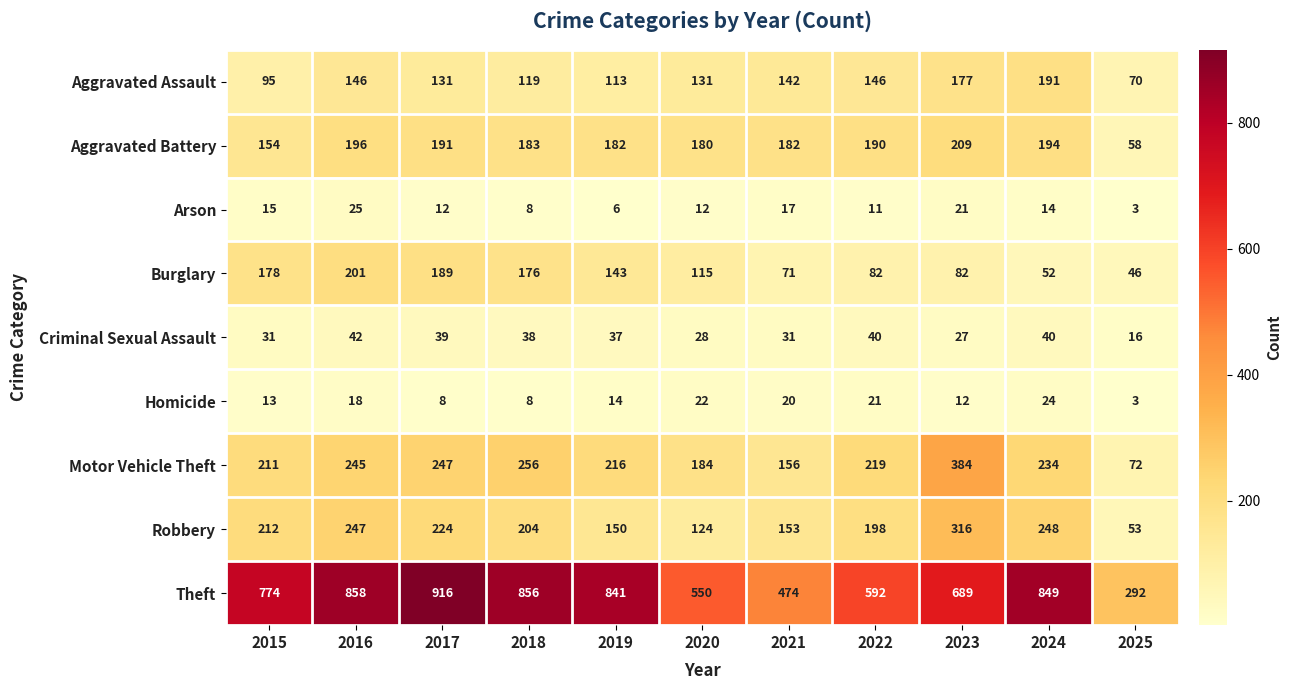

What is the maximum value shown in the chart?

916